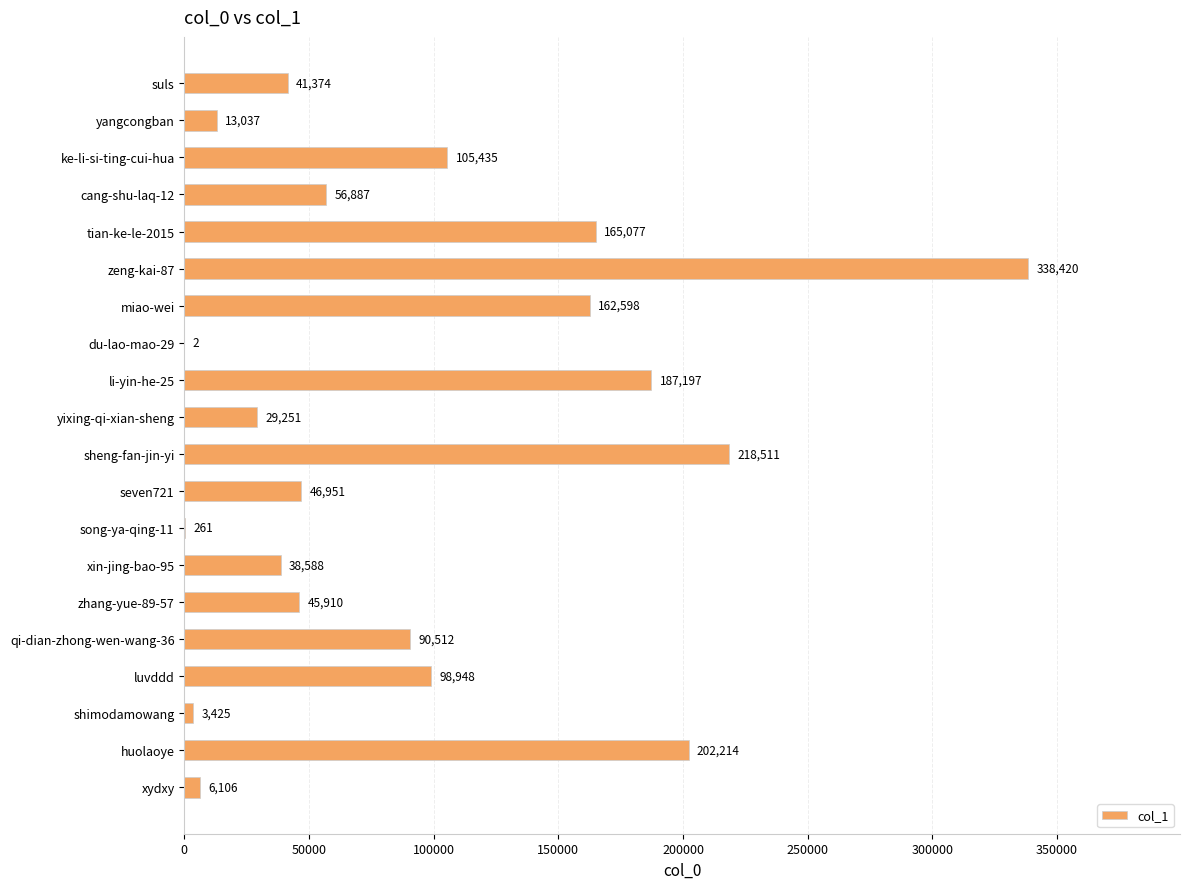

Is it true that the value at suls is 27575?

False